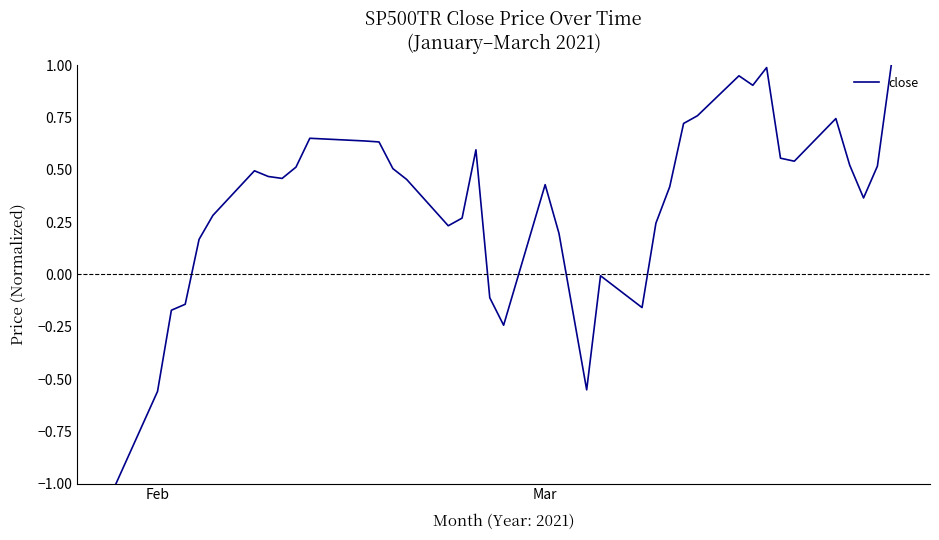

What is the smallest value displayed?

-1.0